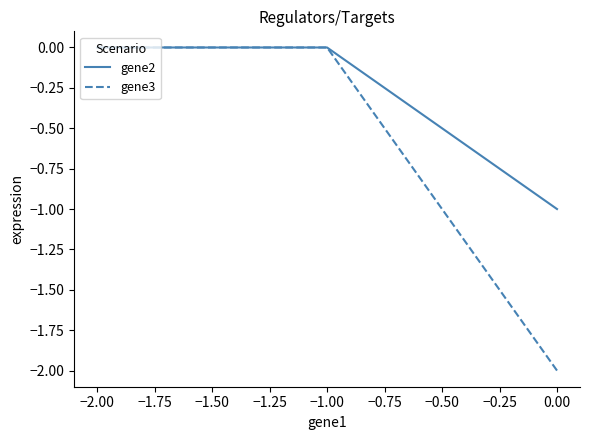

Between 0.00 and −2.00, which is larger?

−2.00